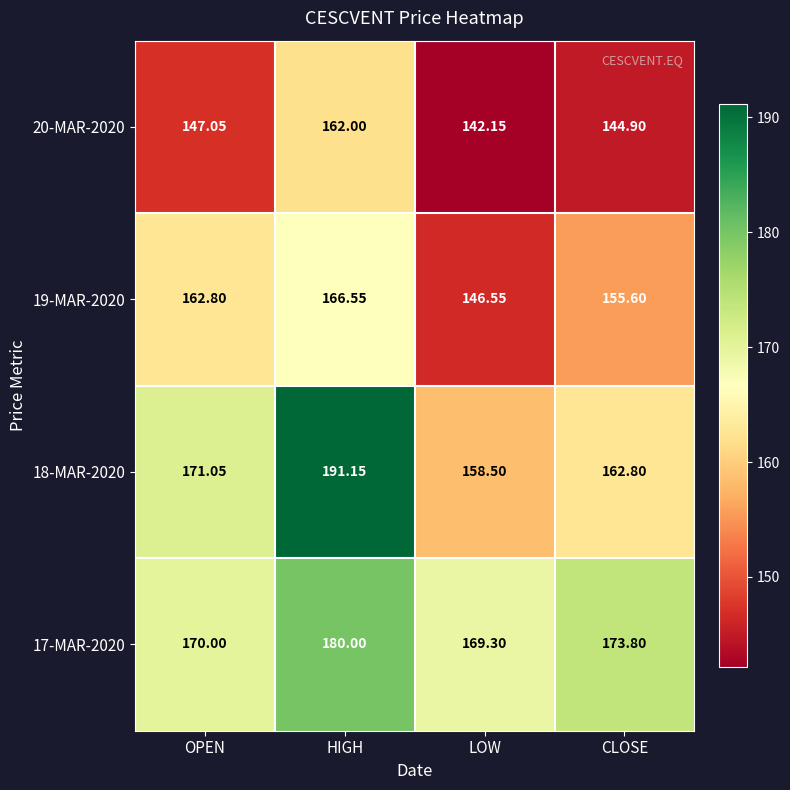

At which category does the chart reach its minimum across all series?

LOW